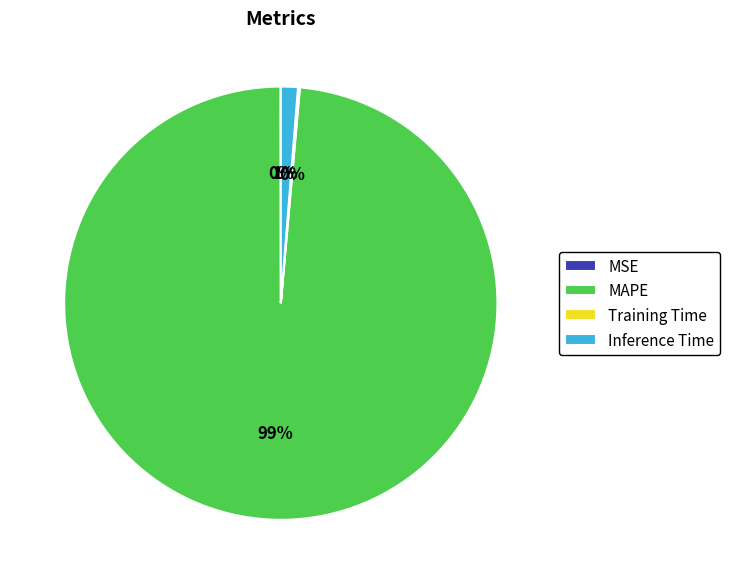

Is it true that Inference Time is 9% of the pie?

False